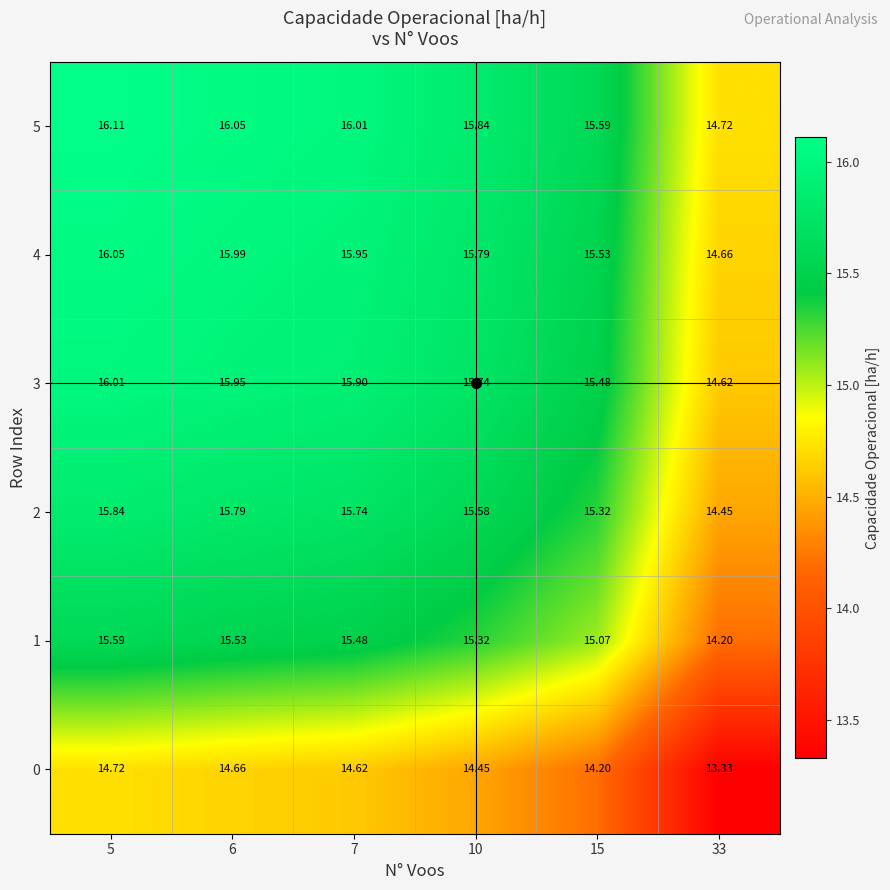

Is the value of 2 at 5 greater than the value of 1 at 33?

Yes